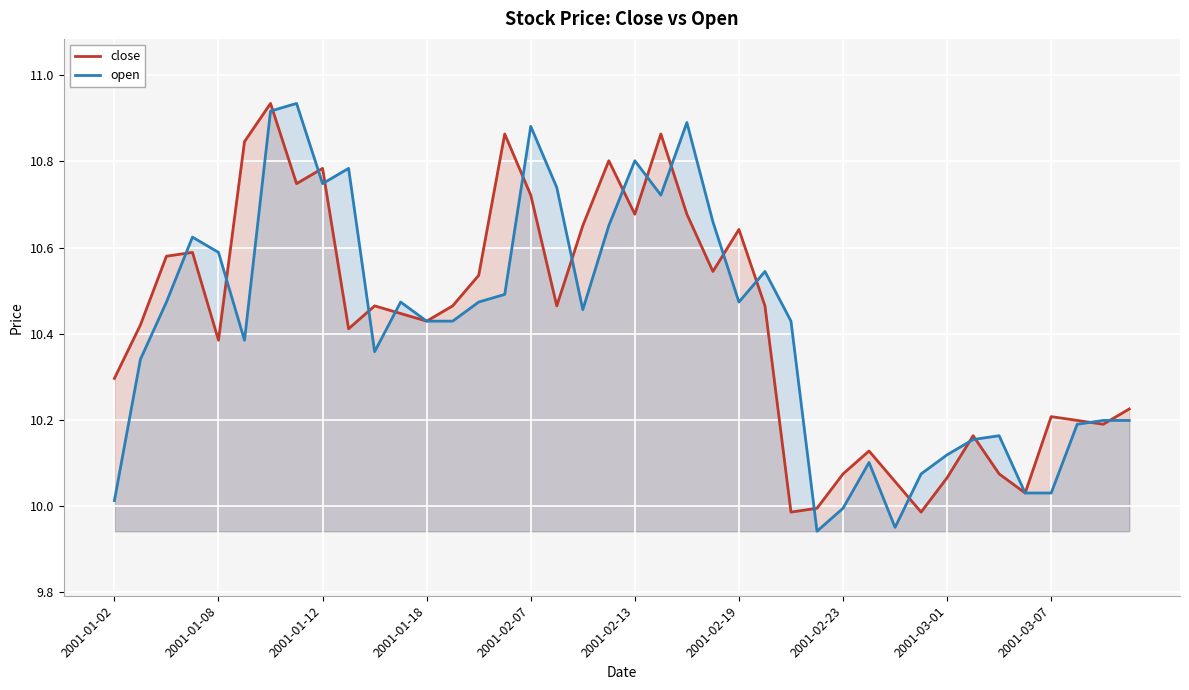

How many distinct data groups are displayed?

2